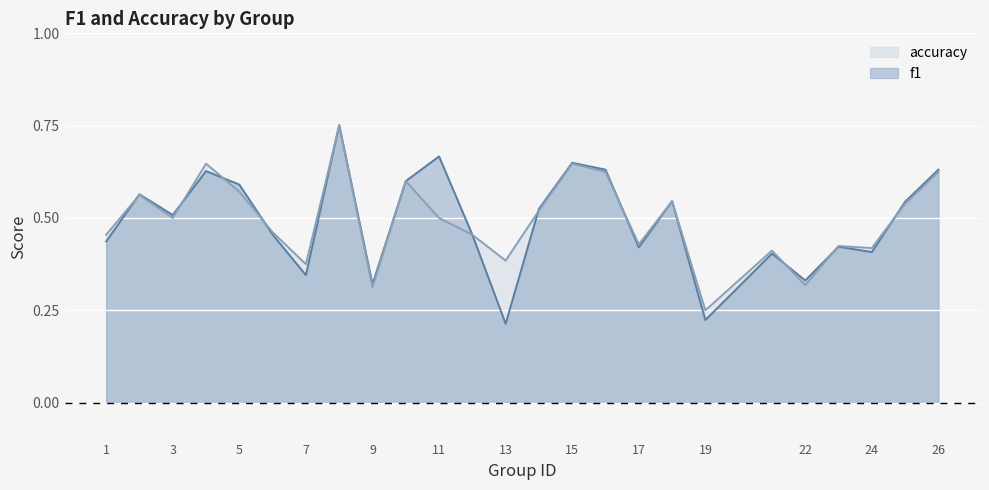

How many data points does each series have?

25